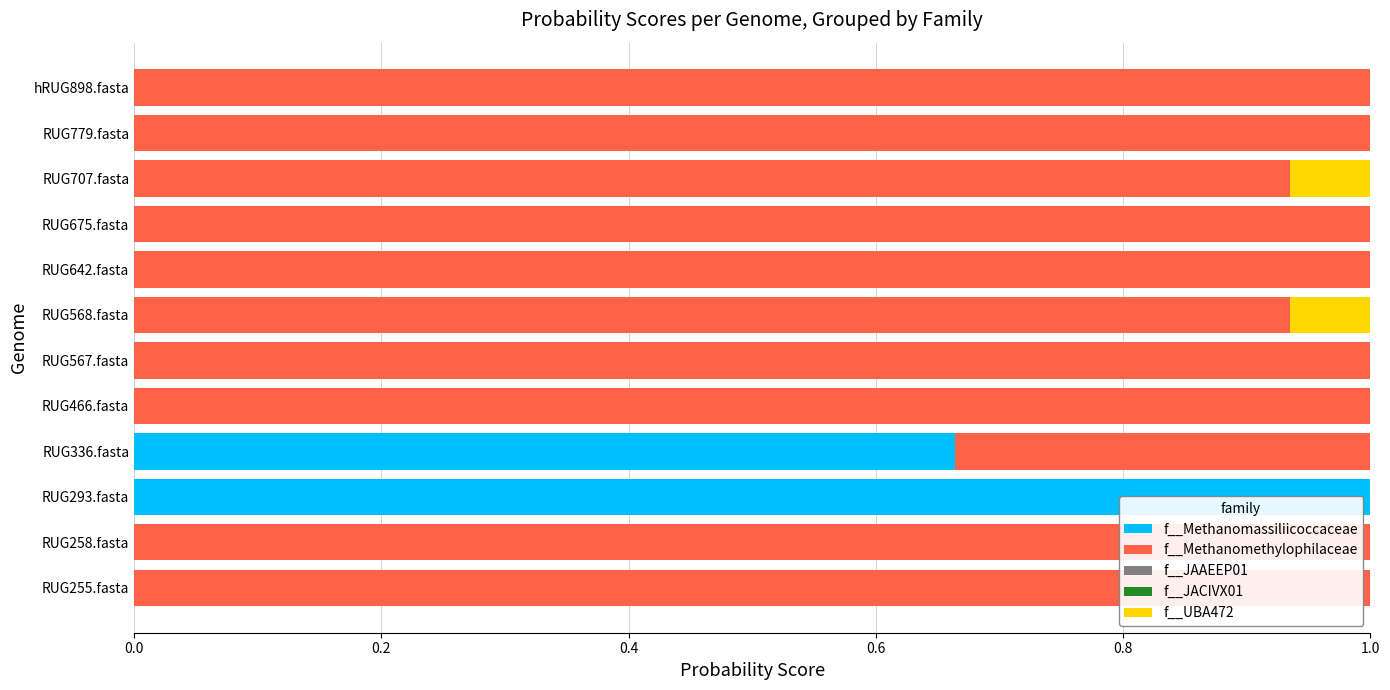

What is the maximum value for f__Methanomassiliicoccaceae?

1.0